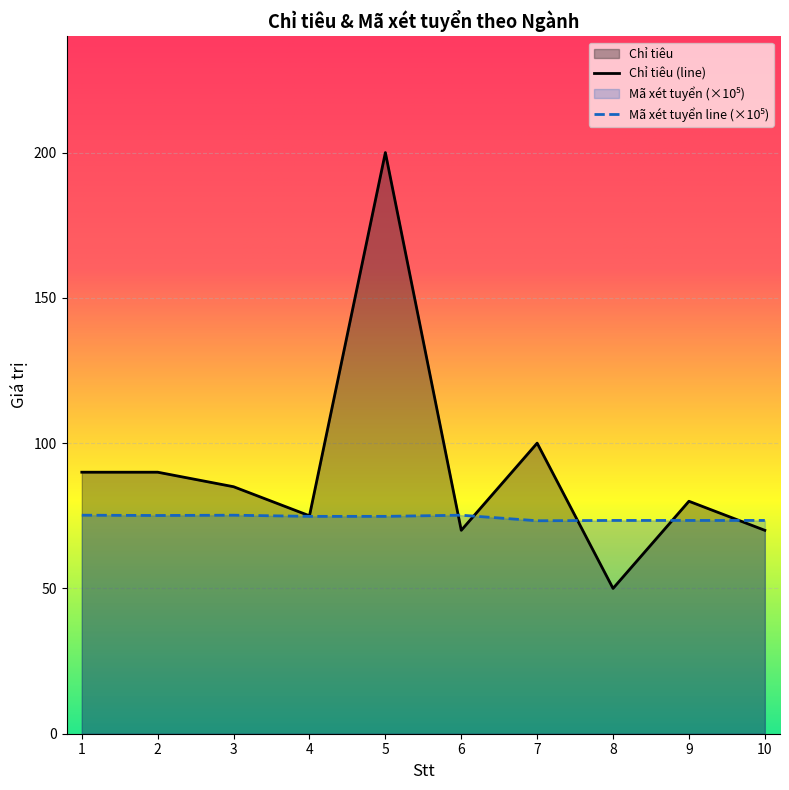

Where is the first local maximum for Mã xét tuyển?

3